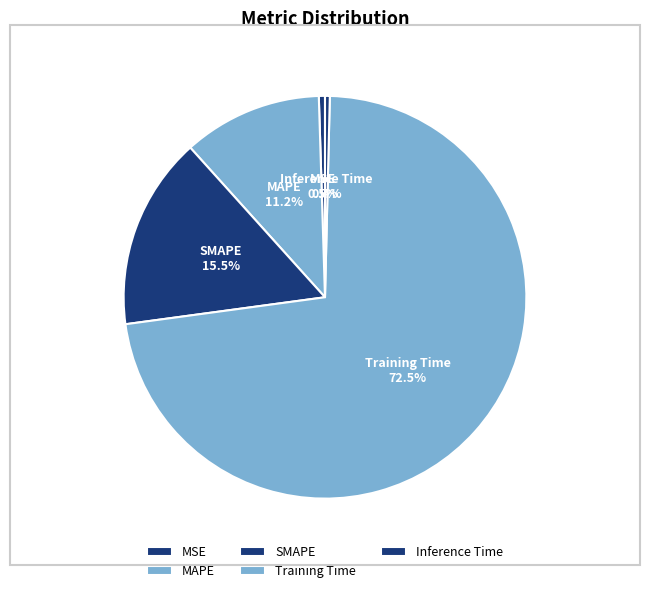

The Inference Time slice represents 1% of the pie. True or false?

False